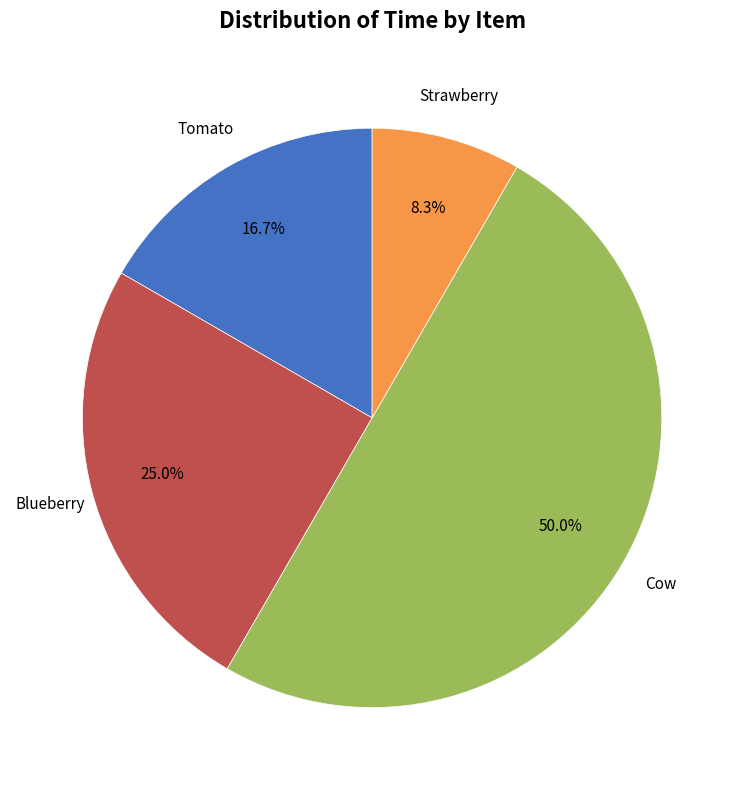

How many segments does this pie chart have?

4